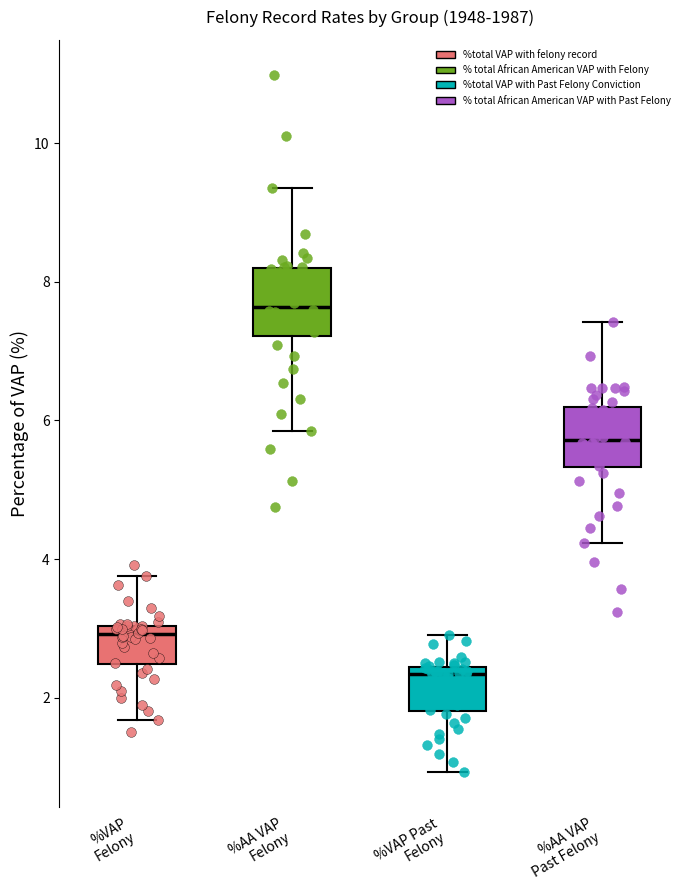

Reading left to right, transcribe this box plot: for each box, give where its median line is, the range the box spans, and where its two whiskers end, as read against the y-axis. The values are not printed on the chart, so give them approximately, as read against the axis.

%VAP Felony: median 3.0 (just below the box's upper edge), box 2.4 to 3.0, whiskers 1.6 to 3.8
%AA VAP Felony: median 7.6, box 7.2 to 8.2, whiskers 5.8 to 9.4
%VAP Past Felony: median 2.4 (just below the box's upper edge), box 1.8 to 2.4, whiskers 1.0 to 3.0
%AA VAP Past Felony: median 5.8, box 5.4 to 6.2, whiskers 4.2 to 7.4